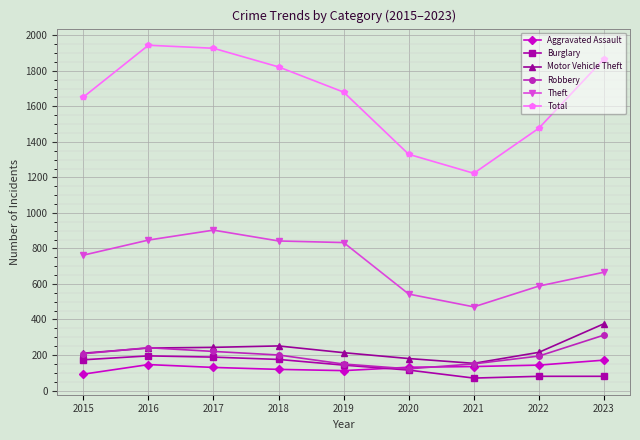

True or false: Theft and Total cross at least once.

False